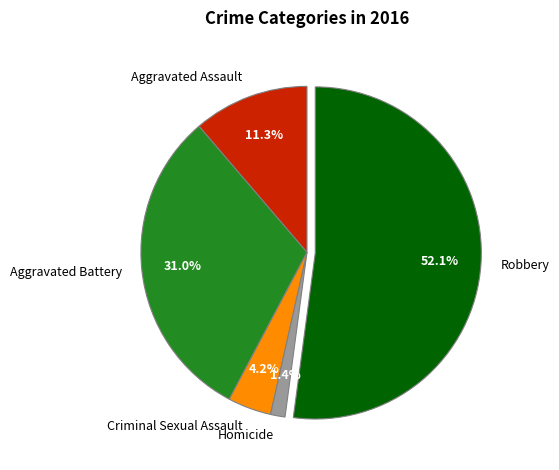

The Aggravated Assault slice represents 11% of the pie. True or false?

True